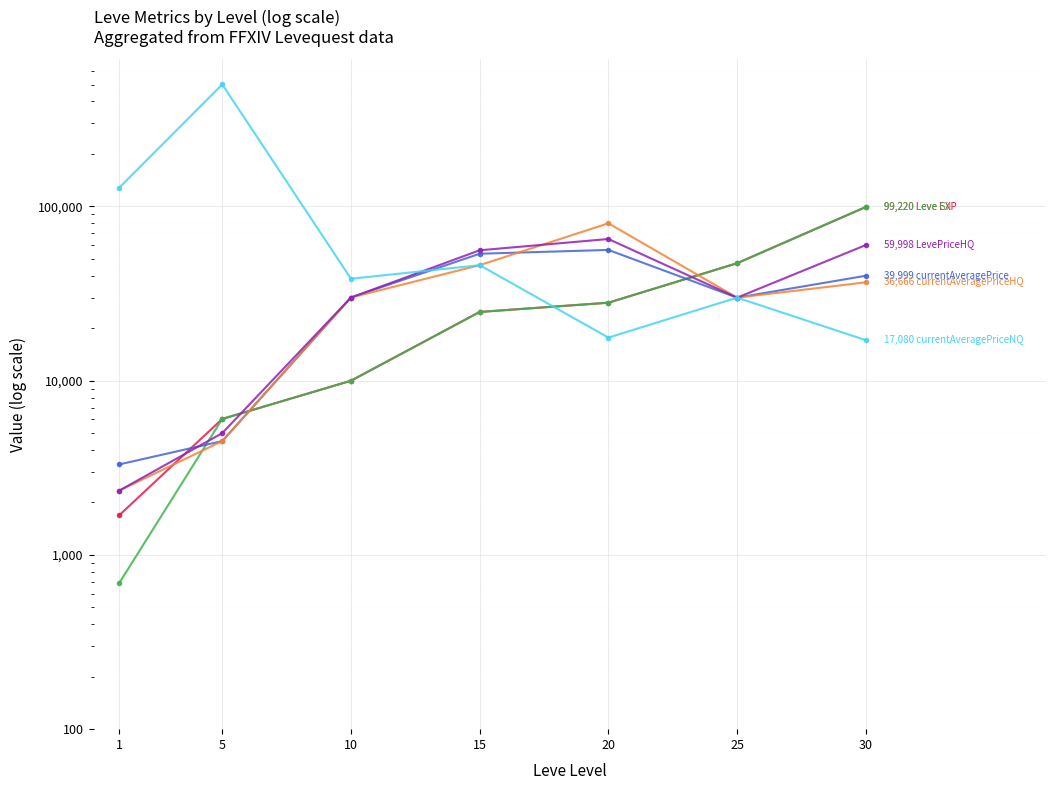

The value of LevePriceHQ at 1 is 1291. True or false?

False